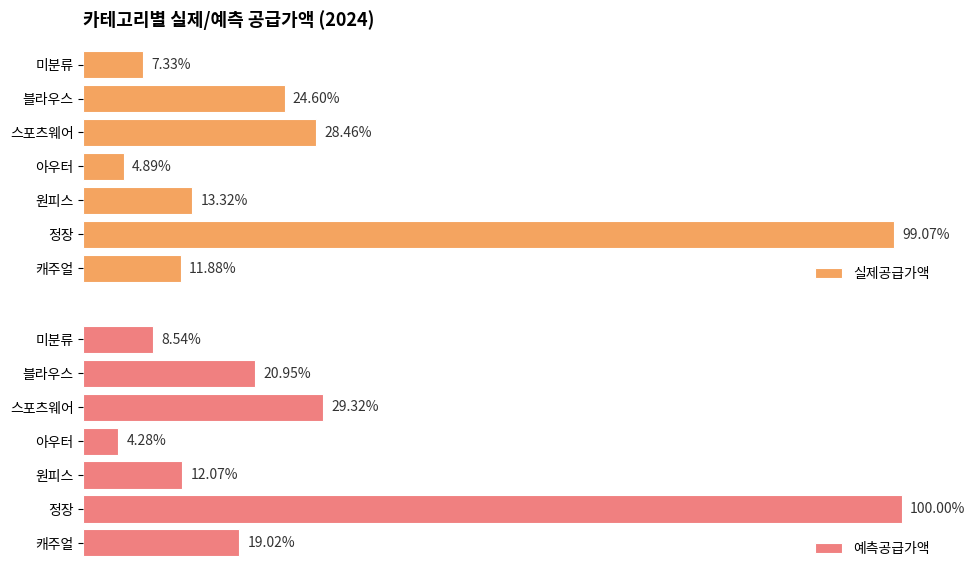

Which series has the largest range (max minus min)?

예측공급가액